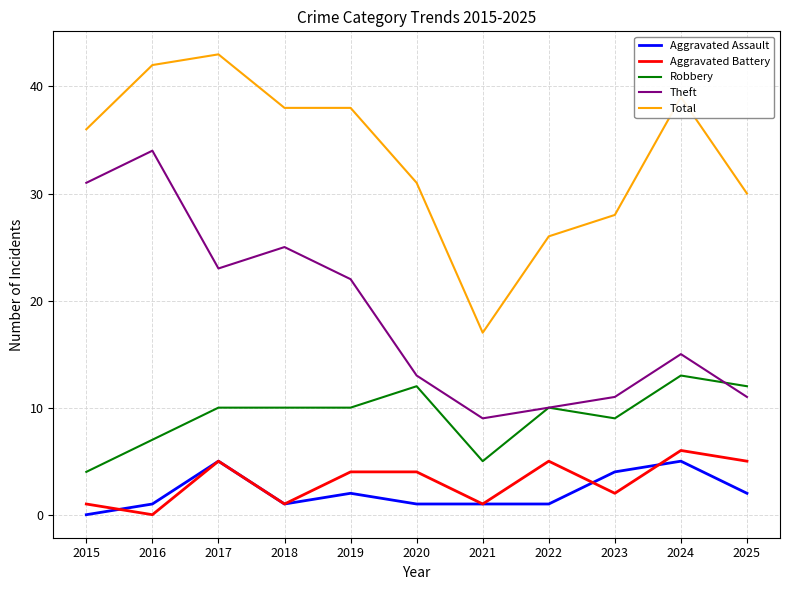

True or false: Total and Theft cross at least once.

False